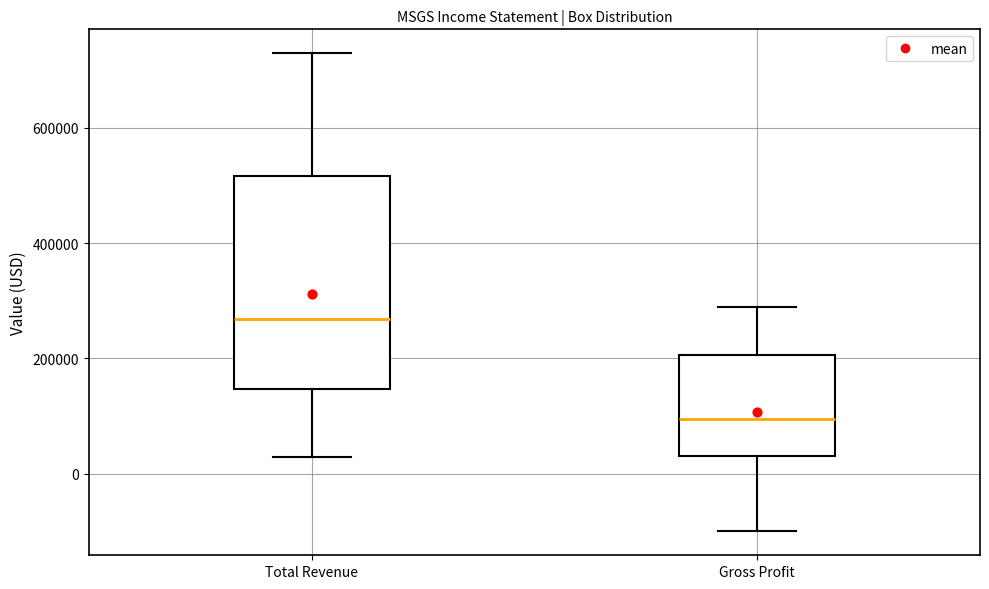

Which box has the highest median line?

Total Revenue